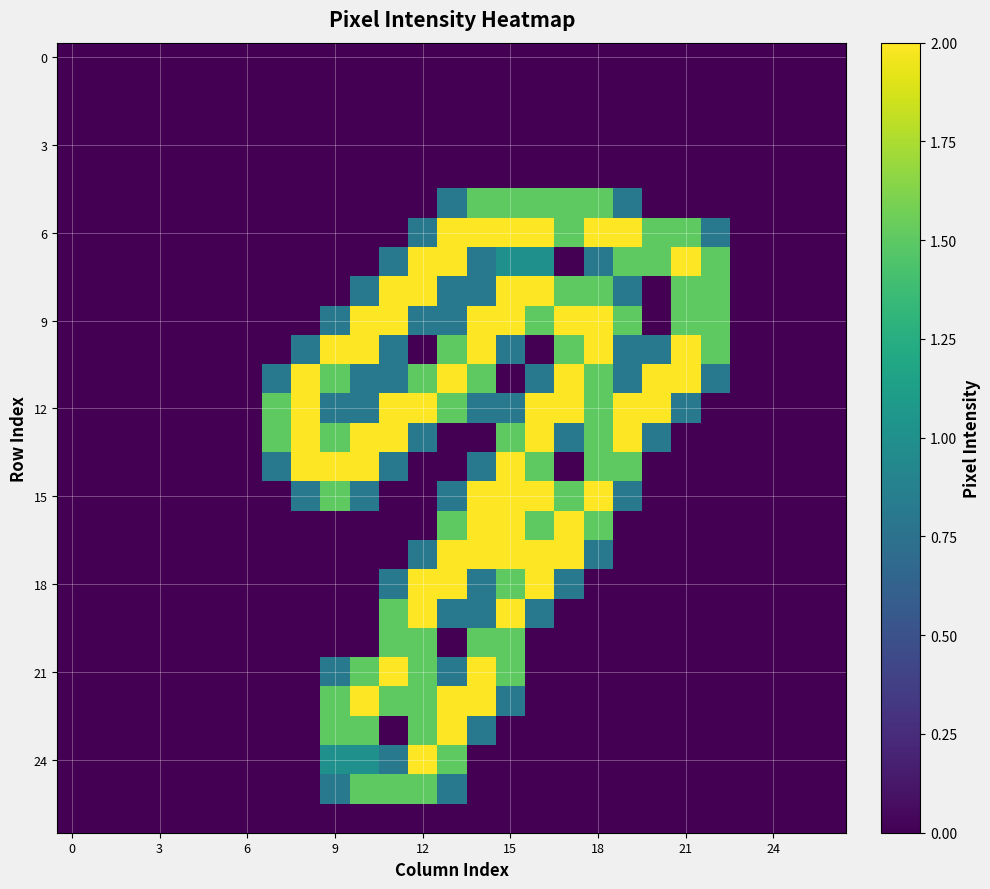

Which label corresponds to the largest value in the chart?

13